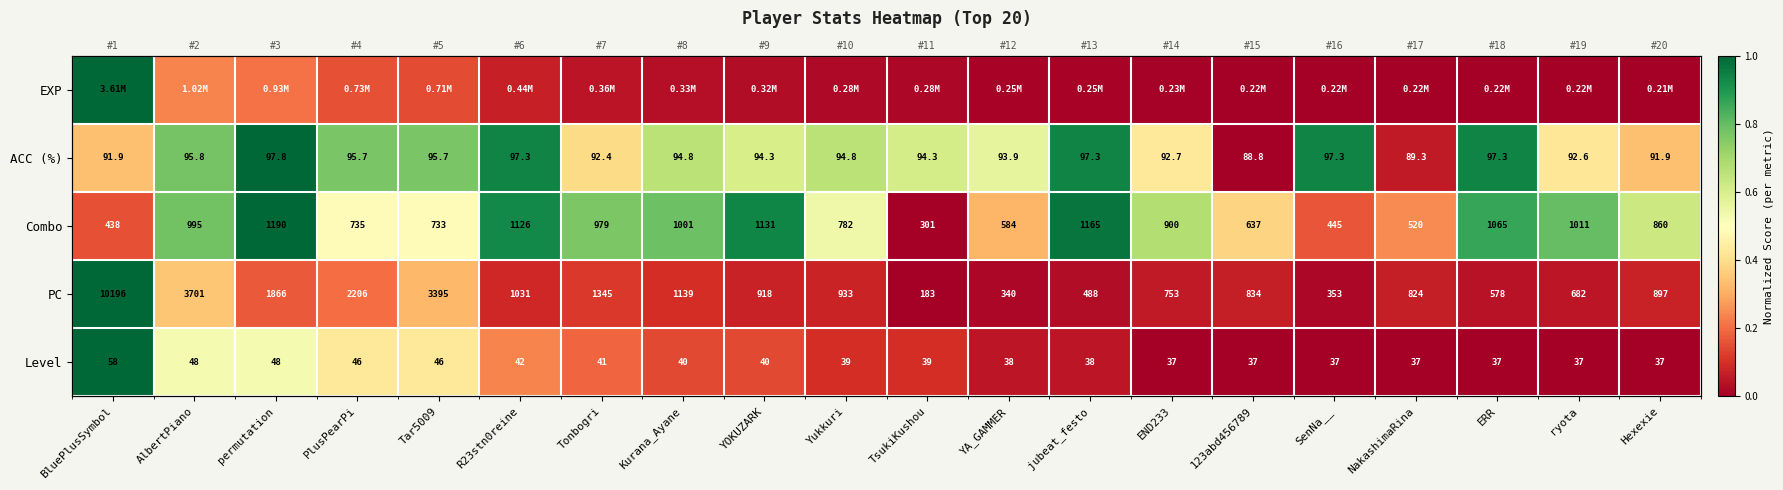

Which has a higher value, PlusPearPi or Yukkuri?

PlusPearPi